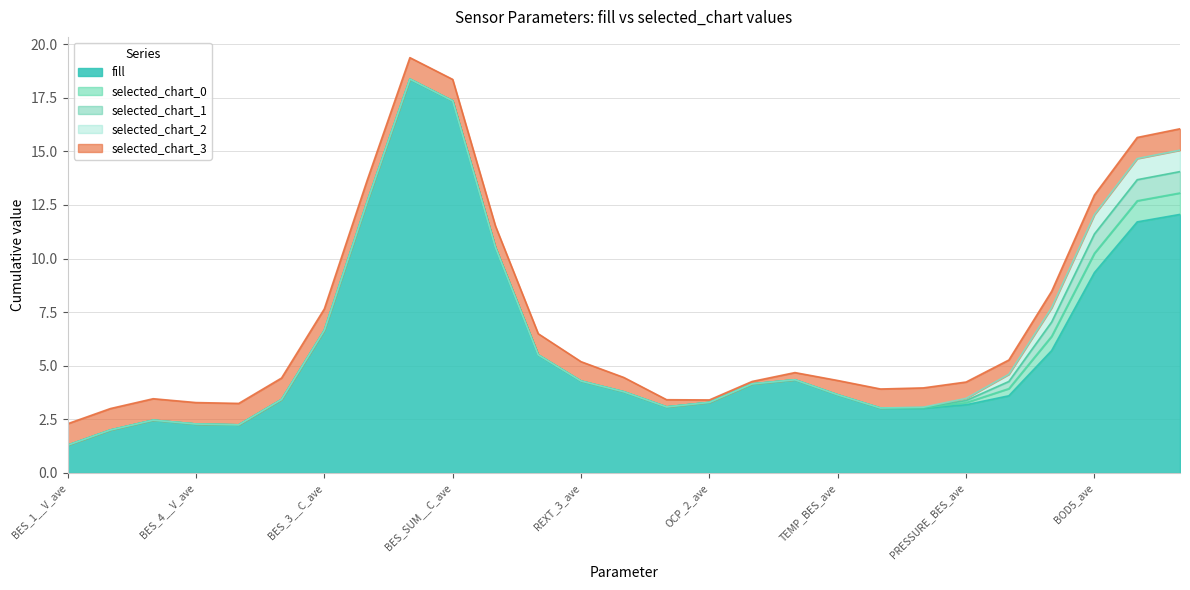

How many selected_chart_3 values are between 1 and 2?

22